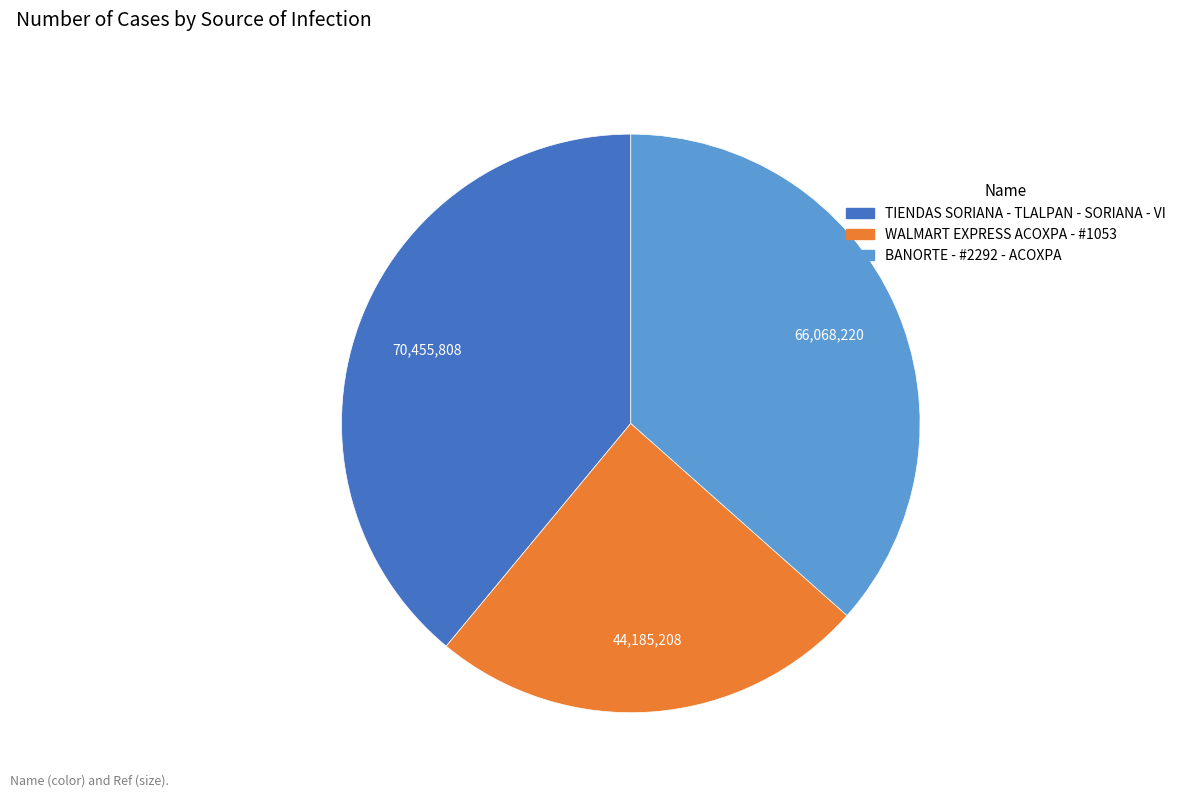

How many segments does this pie chart have?

3